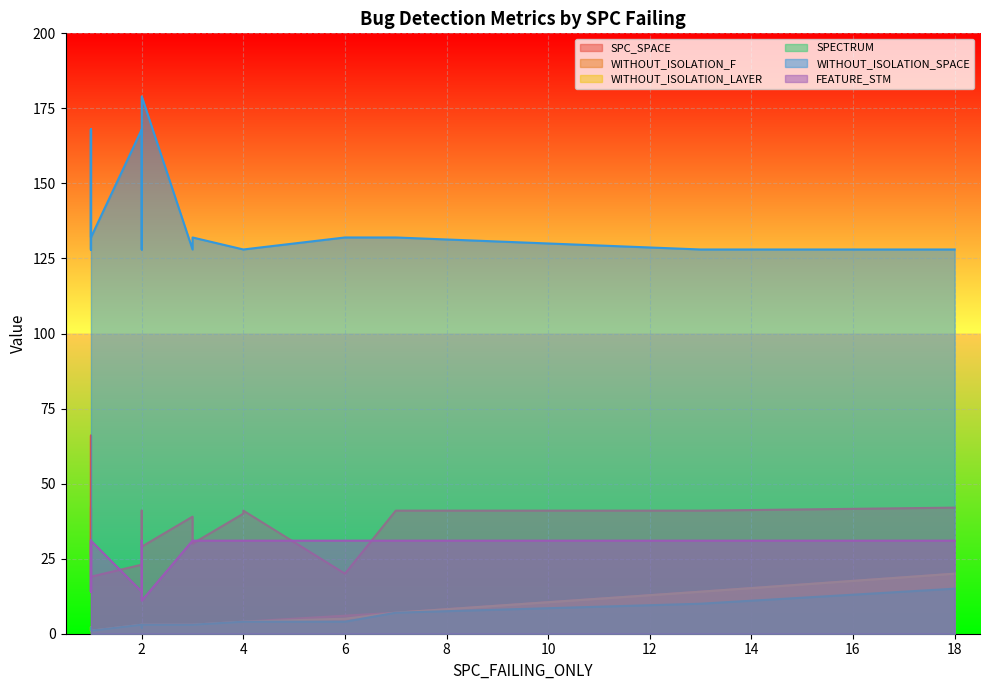

Which series has the largest range (max minus min)?

WITHOUT_ISOLATION_SPACE